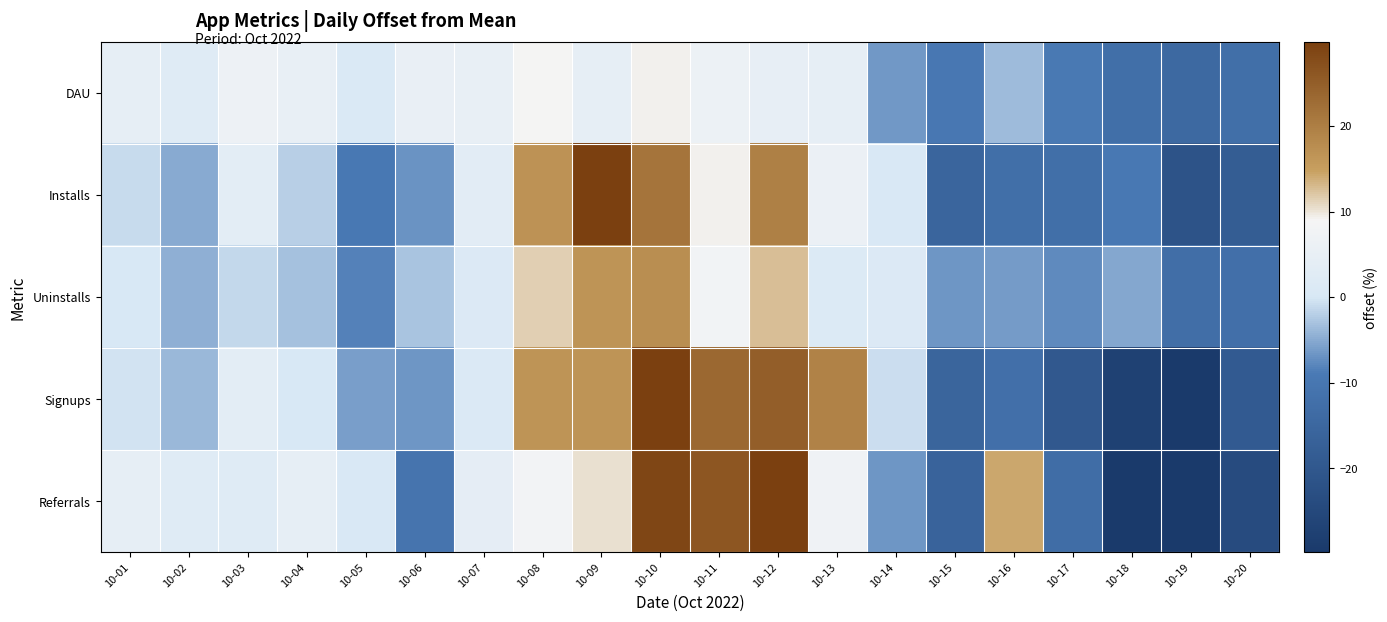

Reading right to left, extract all data points from this chart.

DAU: 10-20=-12.6	10-19=-14.4	10-18=-12.4	10-17=-9.1	10-16=-3.6	10-15=-9.6	10-14=-6.3	10-13=4.5	10-12=4.8	10-11=6.3	10-10=9.2	10-09=4.6	10-08=8.9	10-07=5.1	10-06=5.6	10-05=0.9	10-04=5.1	10-03=6.6	10-02=2.2	10-01=4.4
Installs: 10-20=-18.4	10-19=-21.4	10-18=-9.4	10-17=-12.5	10-16=-12.5	10-15=-15.5	10-14=0.5	10-13=6.0	10-12=19.7	10-11=9.1	10-10=21.5	10-09=33.4	10-08=16.9	10-07=3.4	10-06=-7.0	10-05=-9.5	10-04=-2.0	10-03=3.6	10-02=-4.9	10-01=-1.0
Uninstalls: 10-20=-12.3	10-19=-12.6	10-18=-5.3	10-17=-7.6	10-16=-6.2	10-15=-6.6	10-14=1.2	10-13=1.4	10-12=12.7	10-11=7.9	10-10=17.7	10-09=16.7	10-08=11.6	10-07=1.3	10-06=-2.9	10-05=-8.3	10-04=-3.1	10-03=-1.2	10-02=-4.5	10-01=0.2
Signups: 10-20=-19.0	10-19=-35.4	10-18=-27.4	10-17=-19.8	10-16=-12.2	10-15=-15.8	10-14=-0.9	10-13=19.5	10-12=25.0	10-11=23.3	10-10=41.1	10-09=16.7	10-08=16.6	10-07=1.1	10-06=-6.7	10-05=-5.9	10-04=0.2	10-03=3.7	10-02=-3.9	10-01=-0.4
Referrals: 10-20=-23.9	10-19=-34.1	10-18=-37.8	10-17=-13.0	10-16=14.3	10-15=-16.1	10-14=-6.5	10-13=7.3	10-12=29.6	10-11=26.2	10-10=28.9	10-09=10.4	10-08=8.0	10-07=4.0	10-06=-10.7	10-05=0.3	10-04=4.3	10-03=2.1	10-02=2.3	10-01=4.5